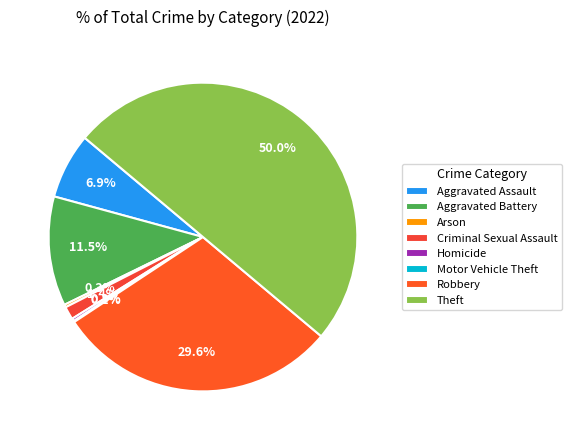

Do Robbery and Arson together represent more than half of the pie?

No